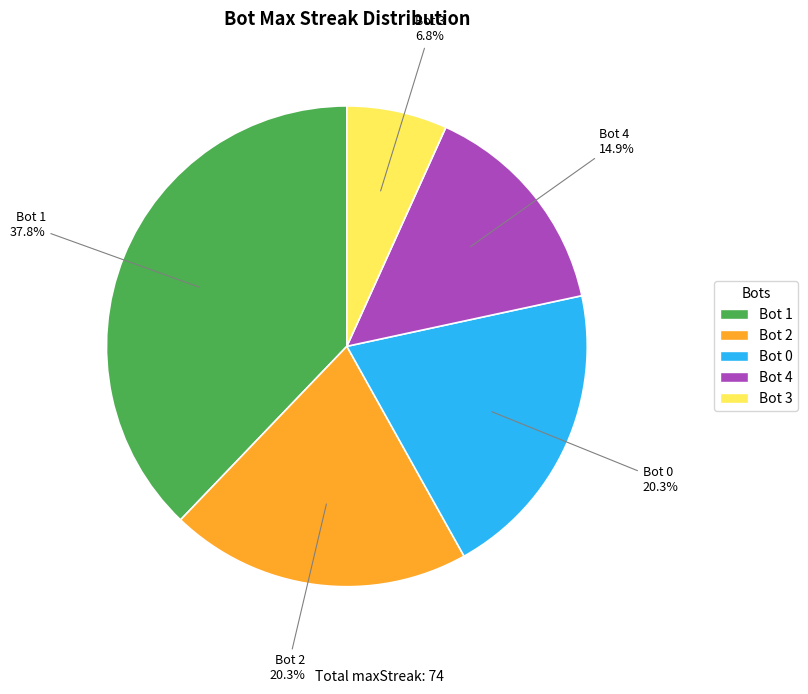

Combined, do Bot 1 and Bot 3 account for over 50%?

No